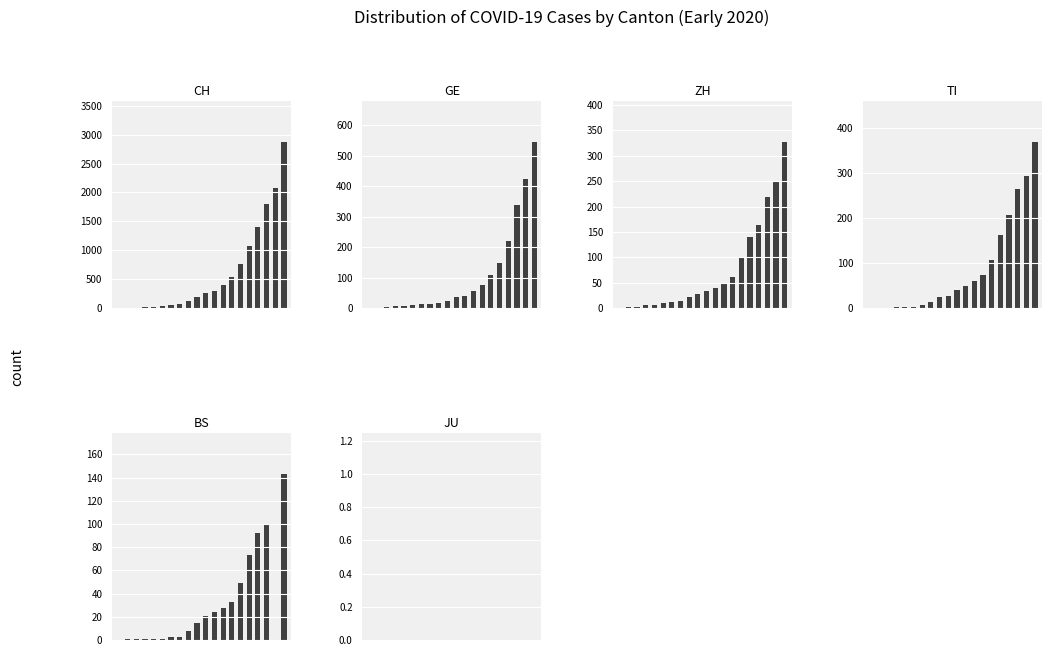

Where does the CH series first go above 257?

11